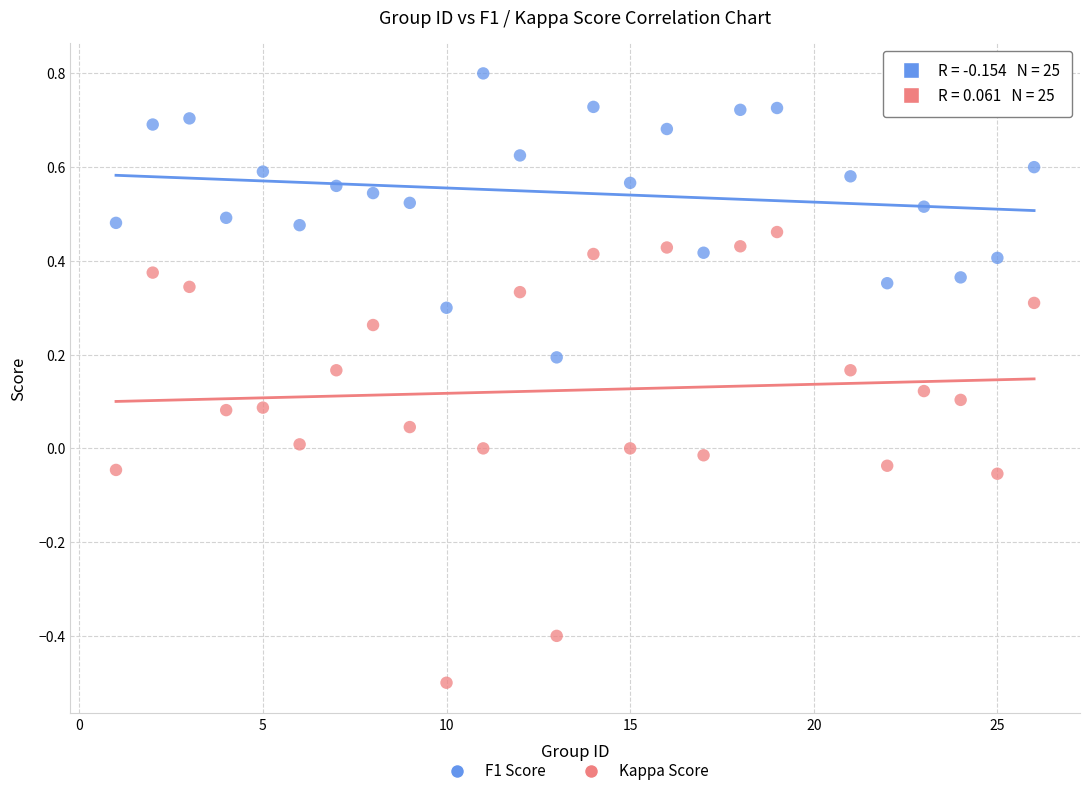

Which series contains the highest Y value?

F1 Score